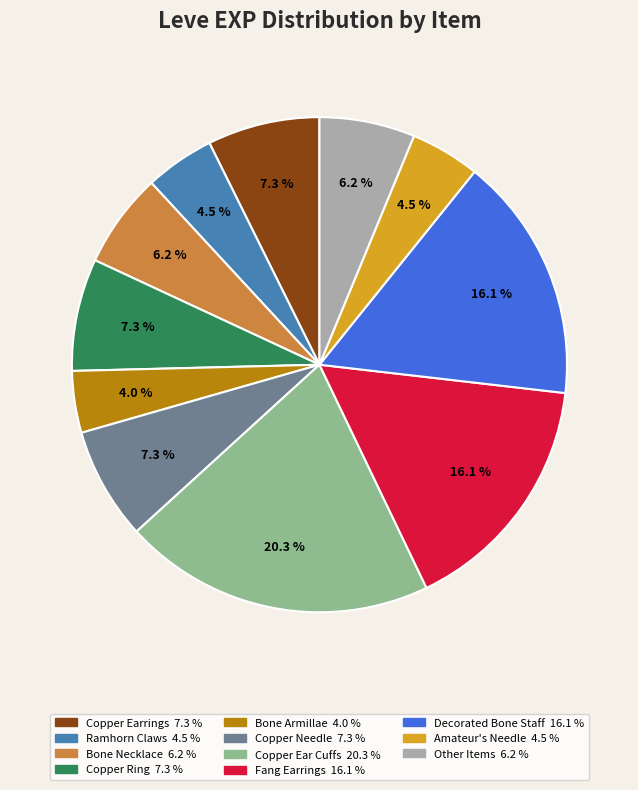

Does any single category account for the majority?

No